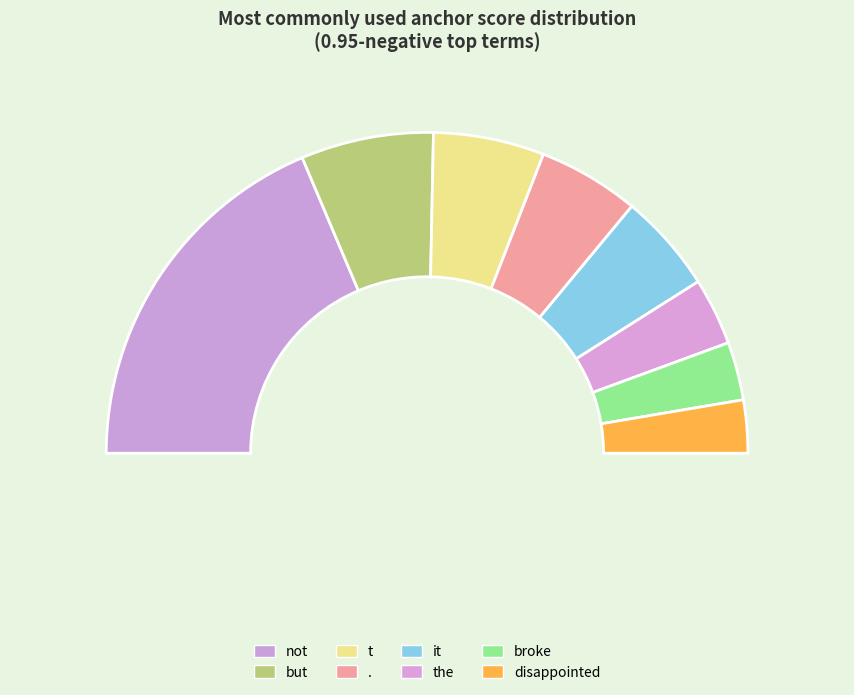

Combined, do it and the account for over 50%?

No